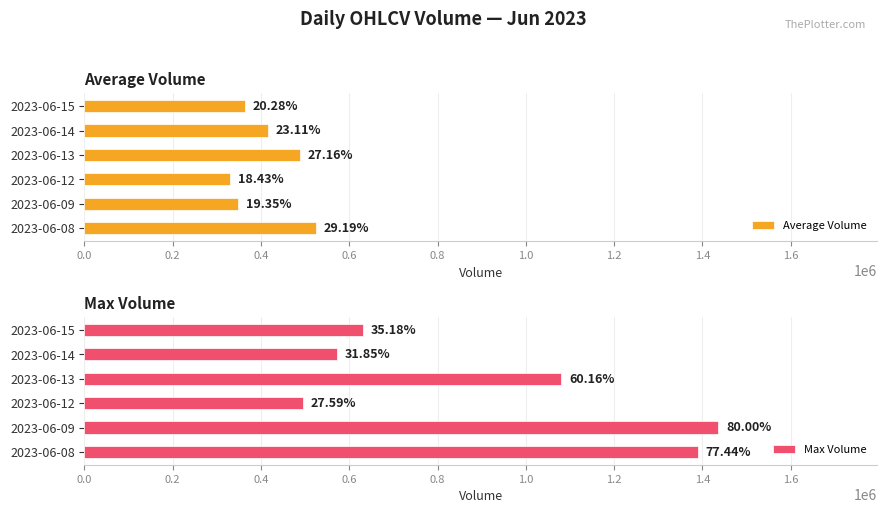

List the series in order of their overall mean, highest first.

Max Volume, Average Volume